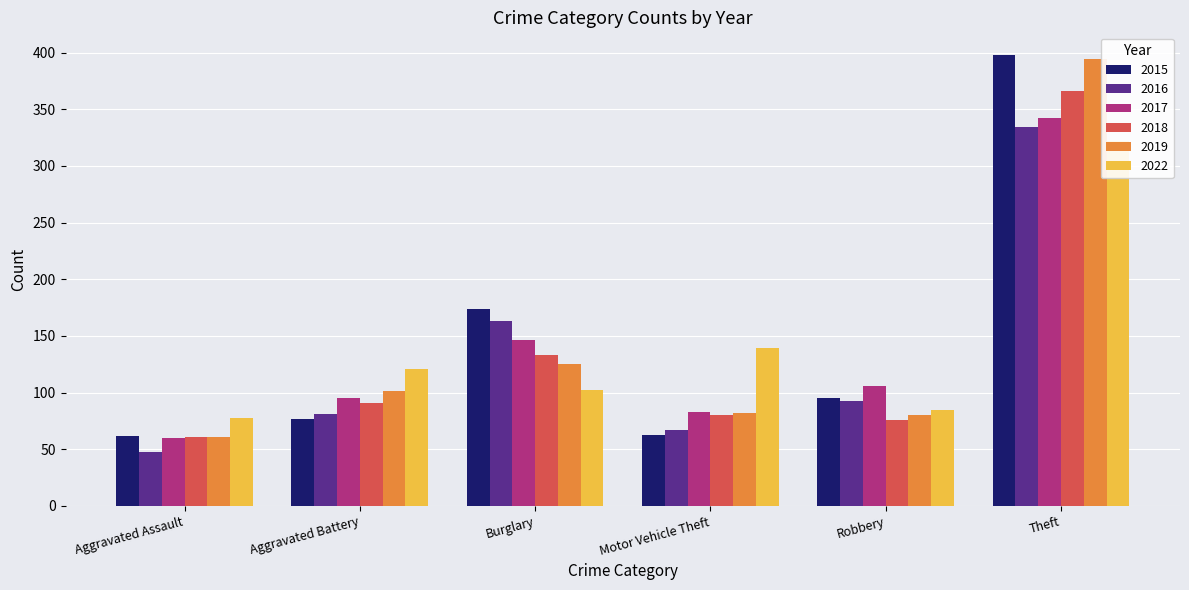

Does the chart contain stacked bars?

No